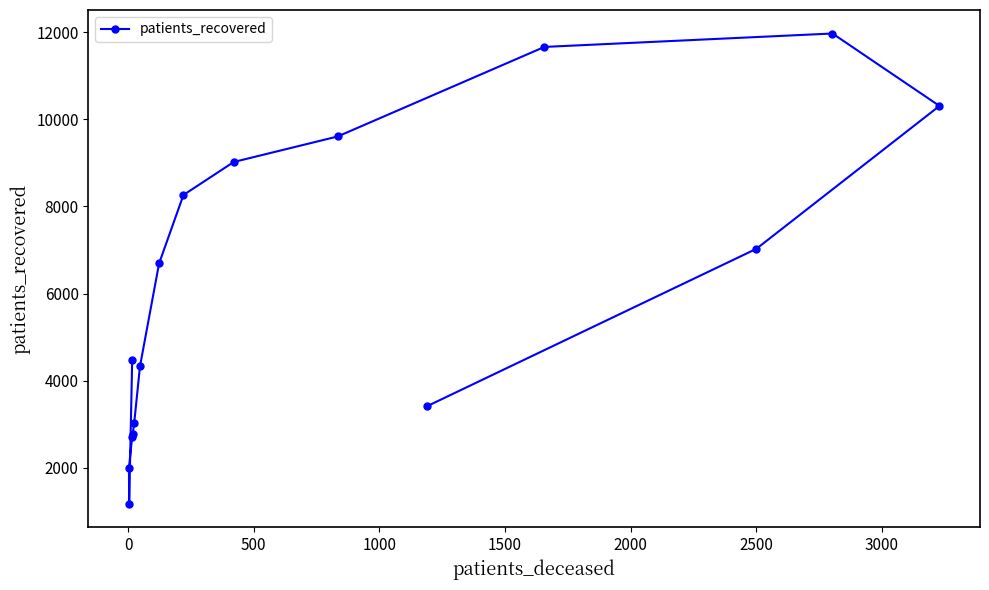

Between 1000 and 0, which is larger?

1000